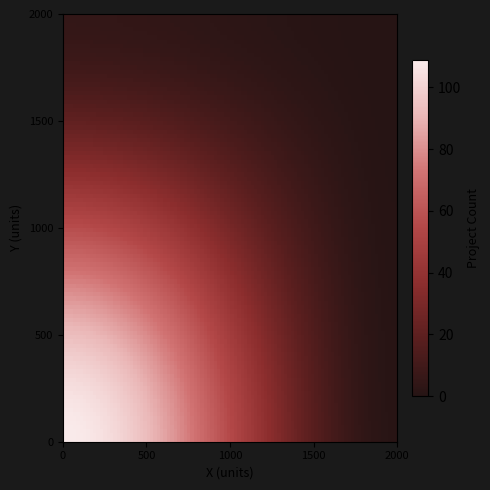

Count the number of categories in the chart.

2